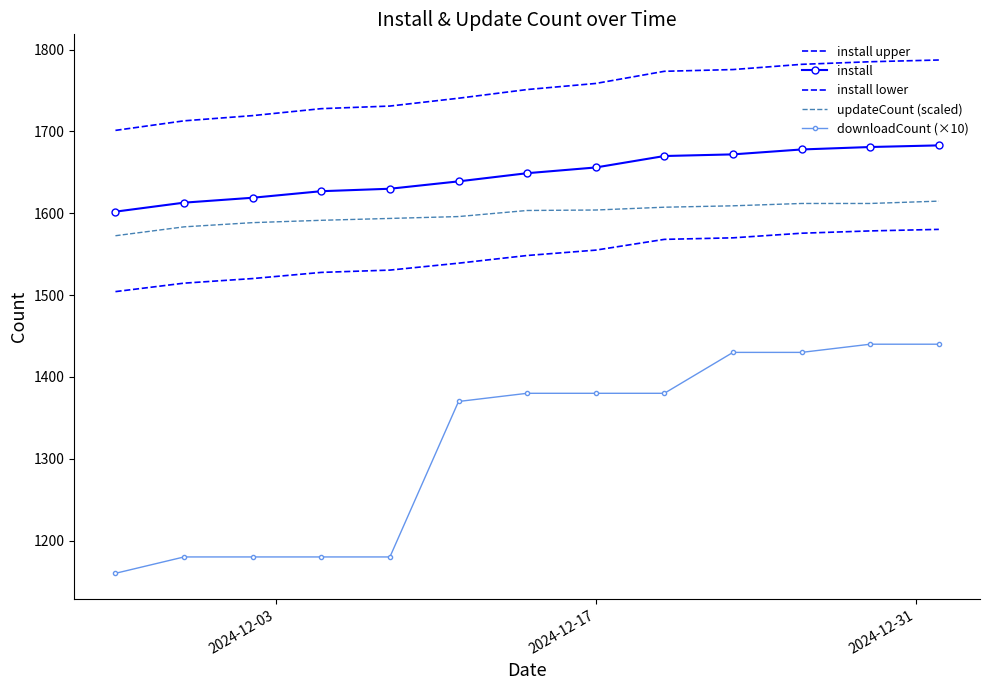

What is the lowest value of the install lower series?

1504.3